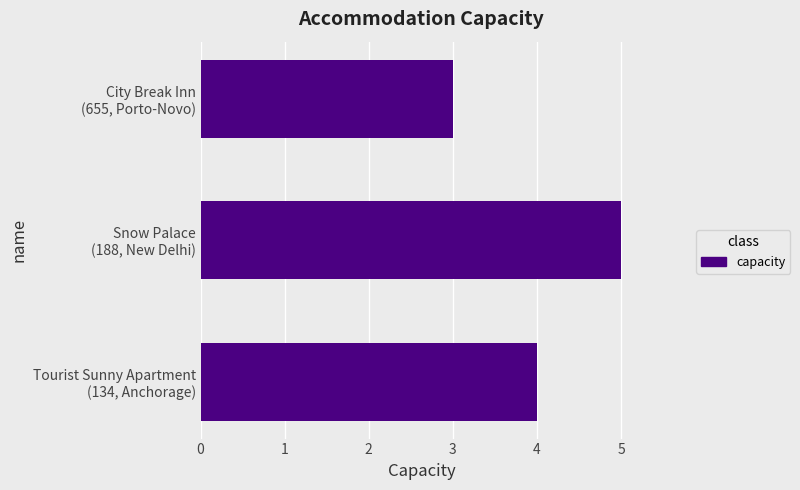

What is the average value?

4